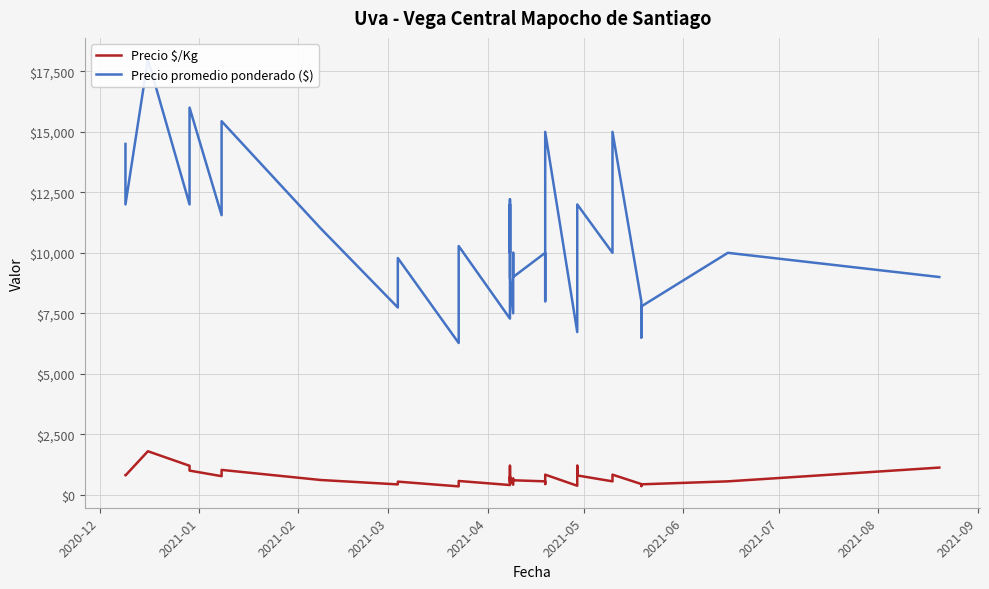

How many categories are shown in the chart?

40